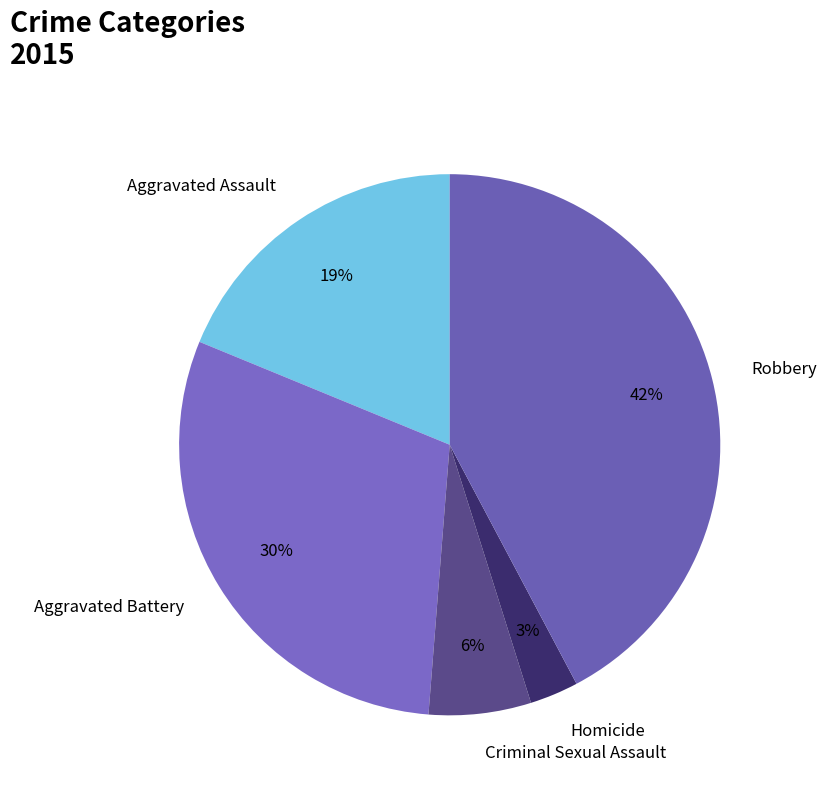

Is it true that Robbery is 42% of the pie?

True